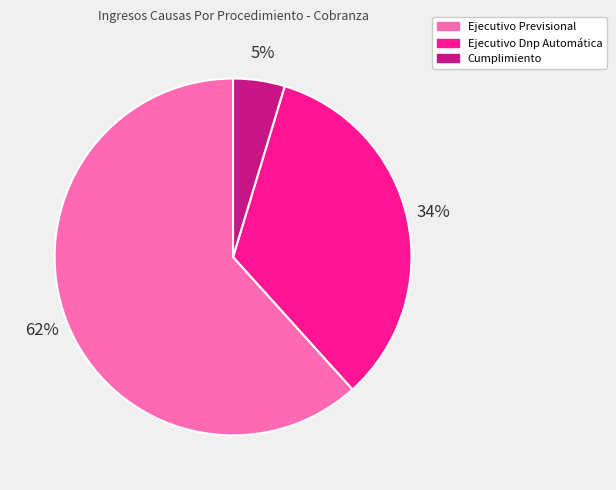

Is there a majority slice in this chart?

Yes